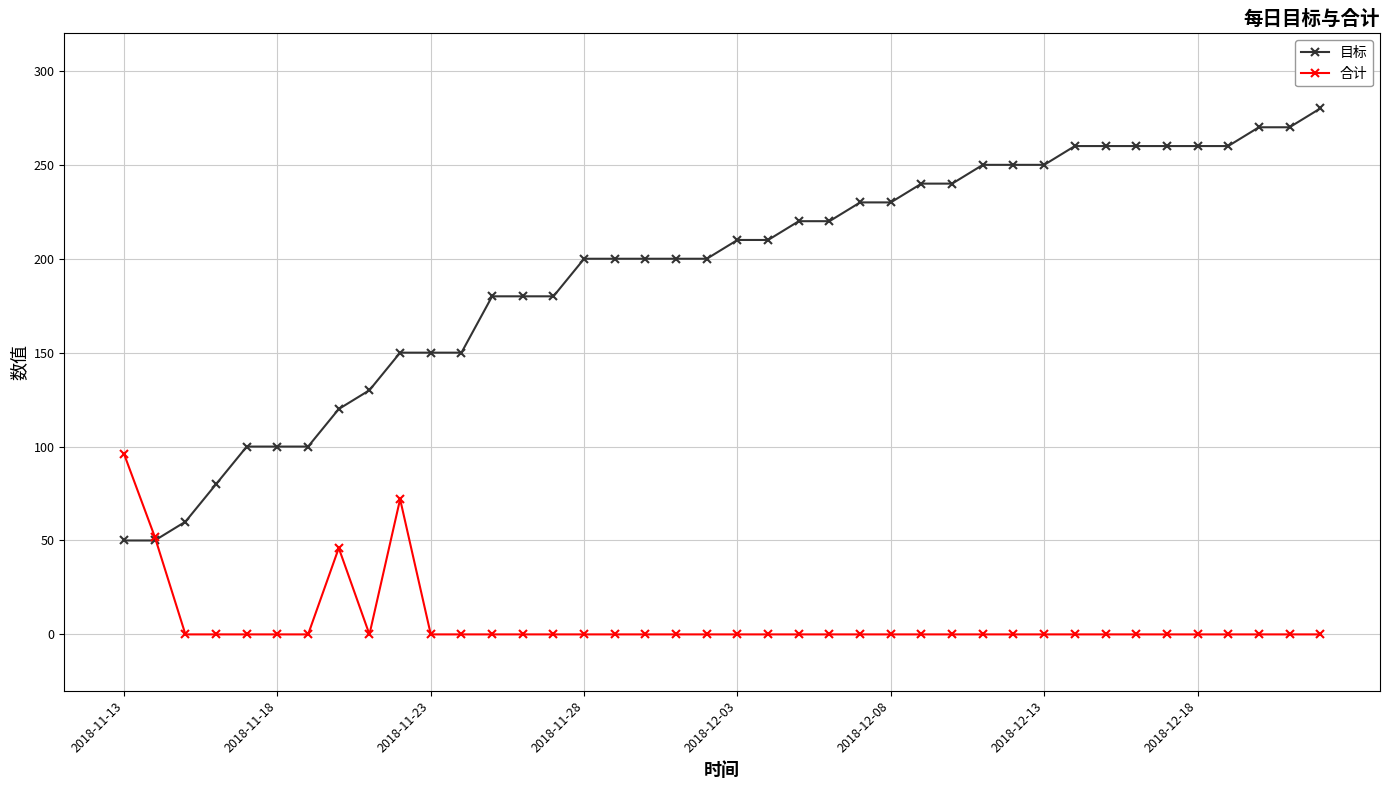

Which series has the largest total across all categories?

目标